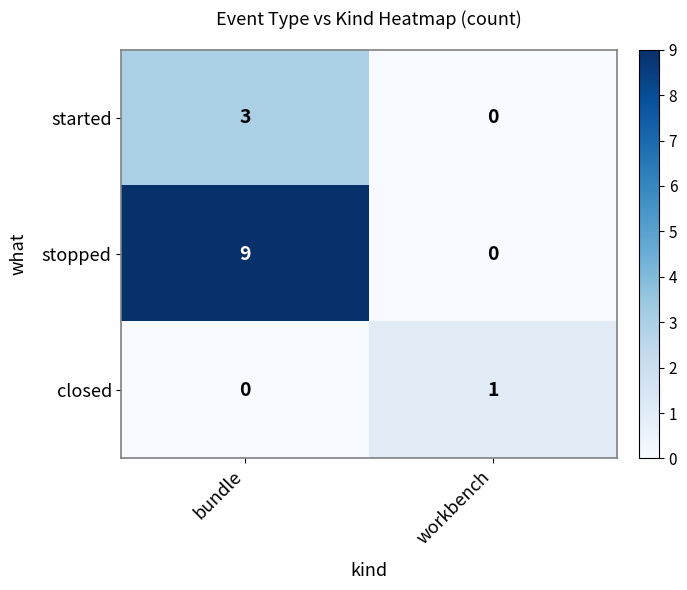

Between bundle and workbench, which series saw the biggest shift?

stopped